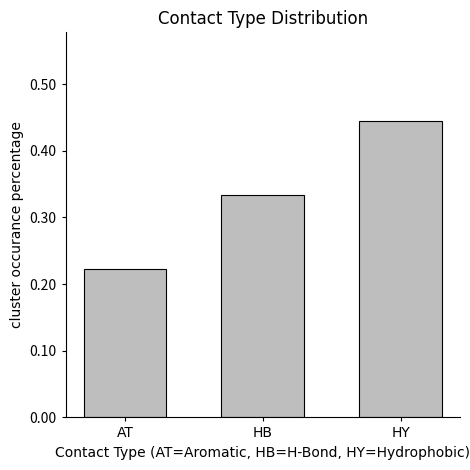

How many distinct data groups are displayed?

1